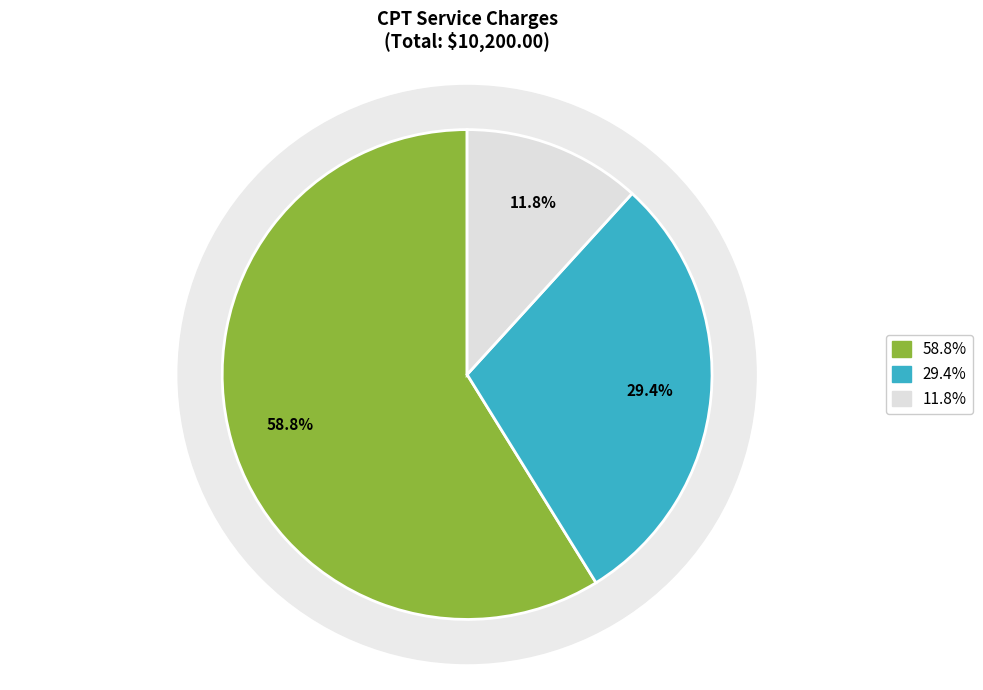

True or false: 21089 accounts for 12% of the total.

False